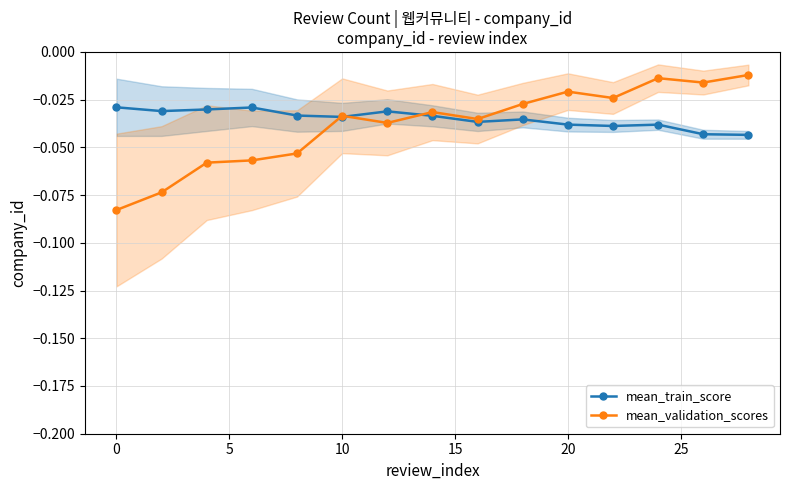

What are all the series names shown in the legend?

mean_train_score, mean_validation_scores